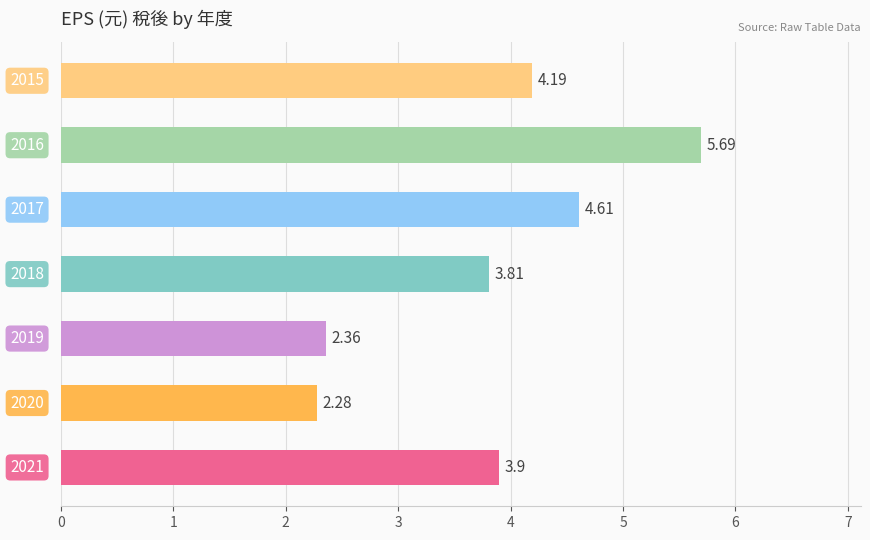

Does the chart contain any negative values?

No